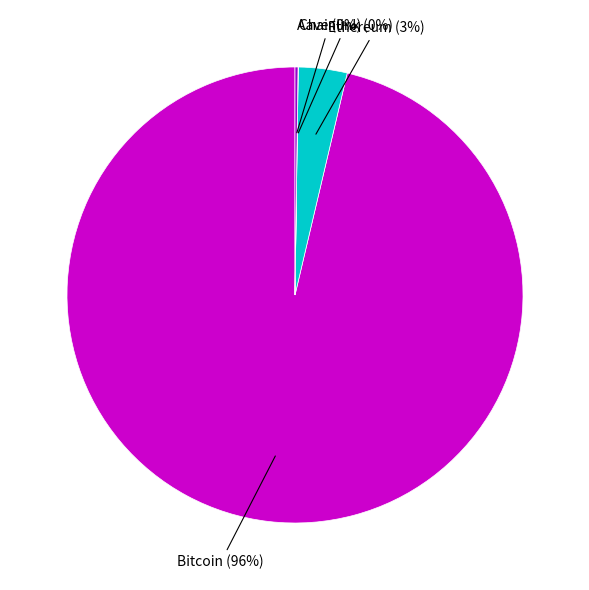

To the nearest percent, what is the average slice percentage?

25%